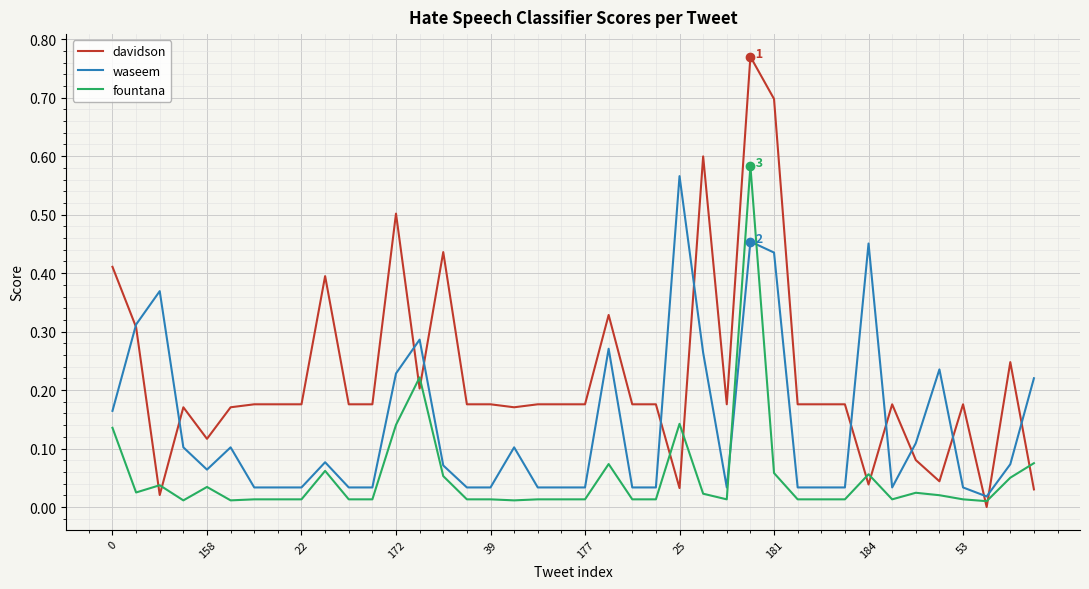

After their last crossing, which series has the higher values: fountana or waseem?

waseem